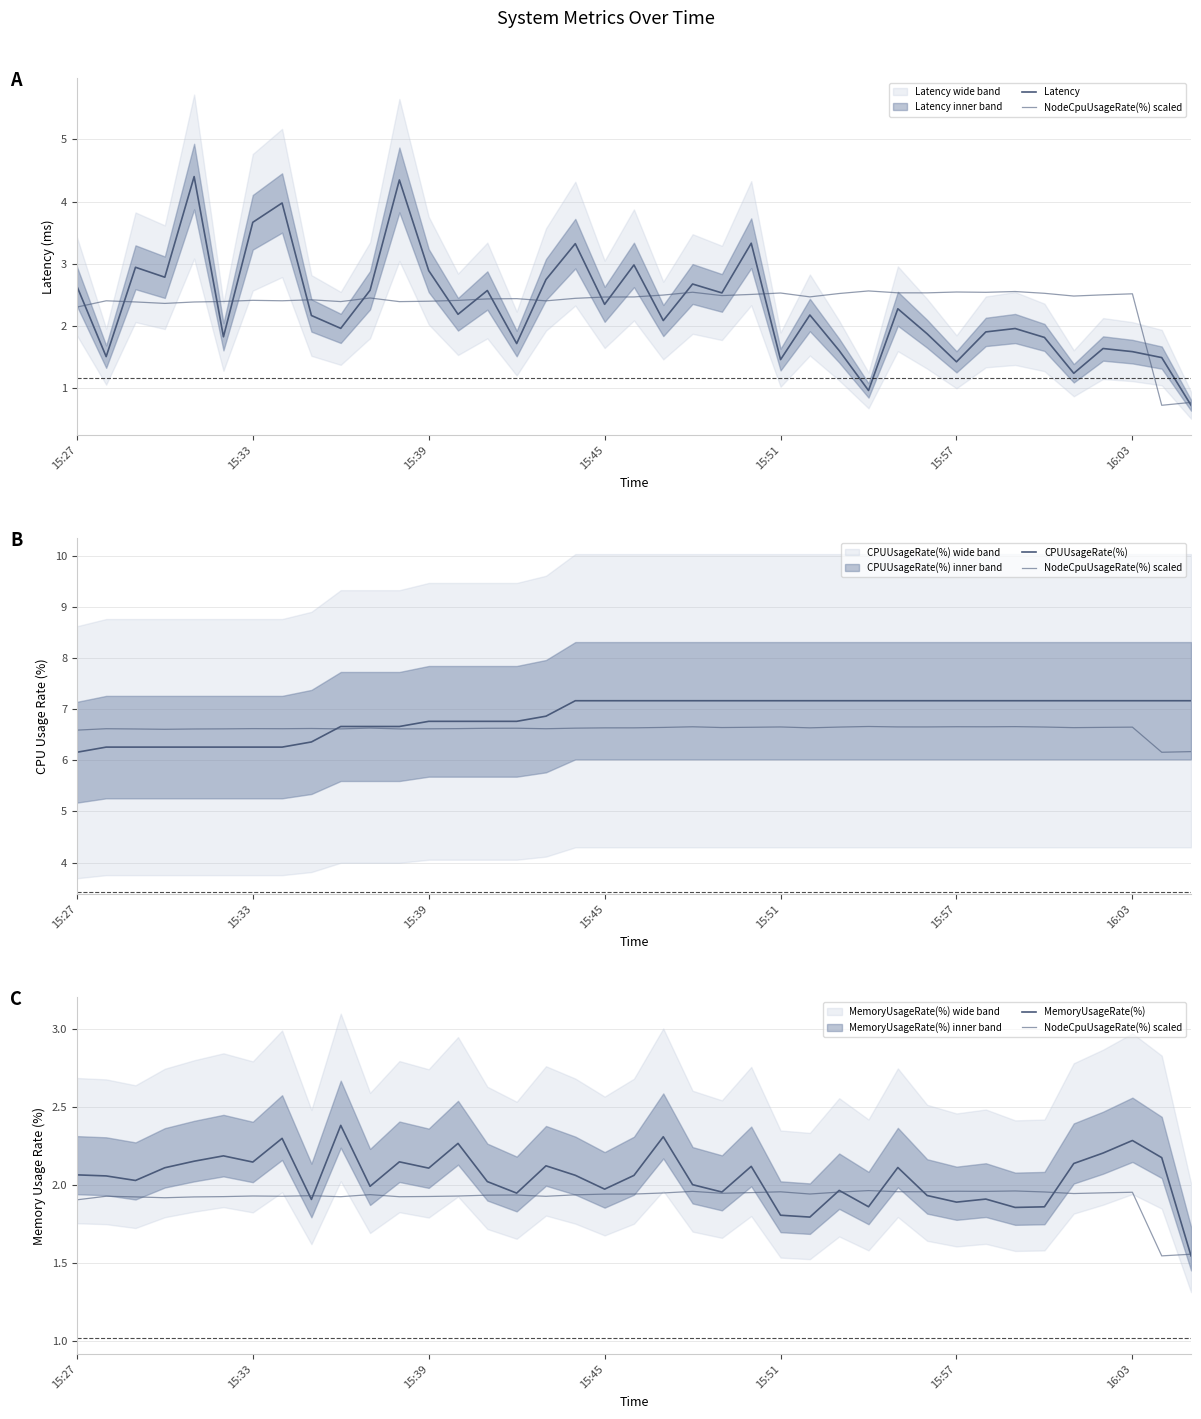

After their last crossing, which series has the higher values: MemoryUsageRate(%) or Latency?

MemoryUsageRate(%)